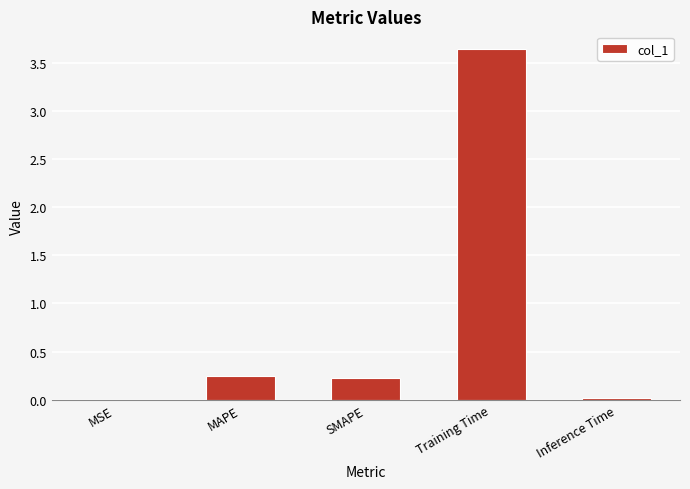

Are the bars grouped side by side (vs. stacked)?

No